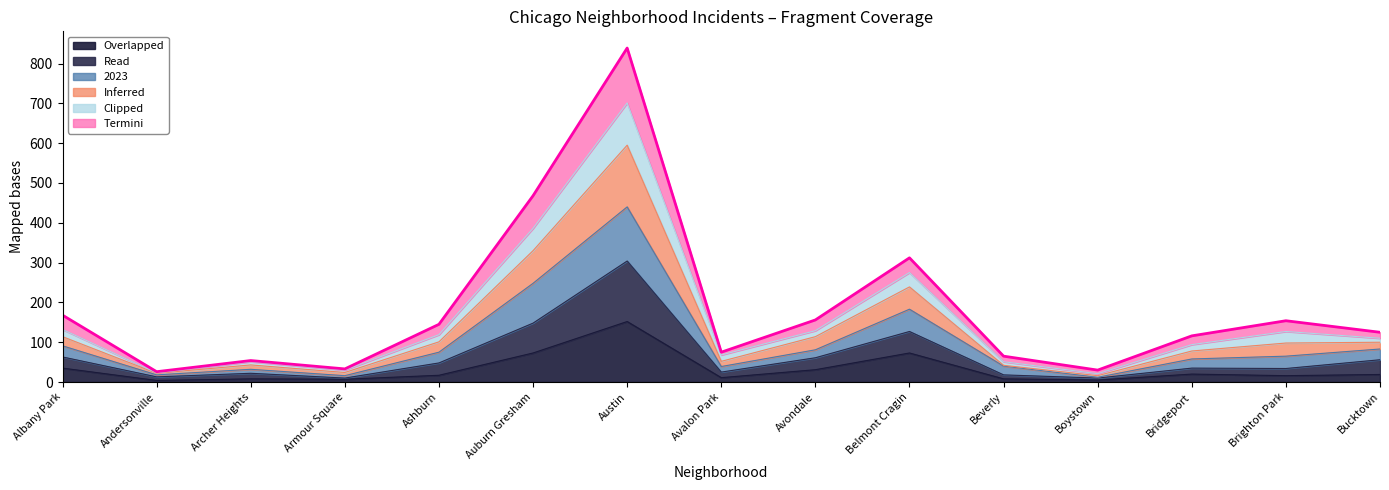

At which category is the sum across all series the highest?

Austin